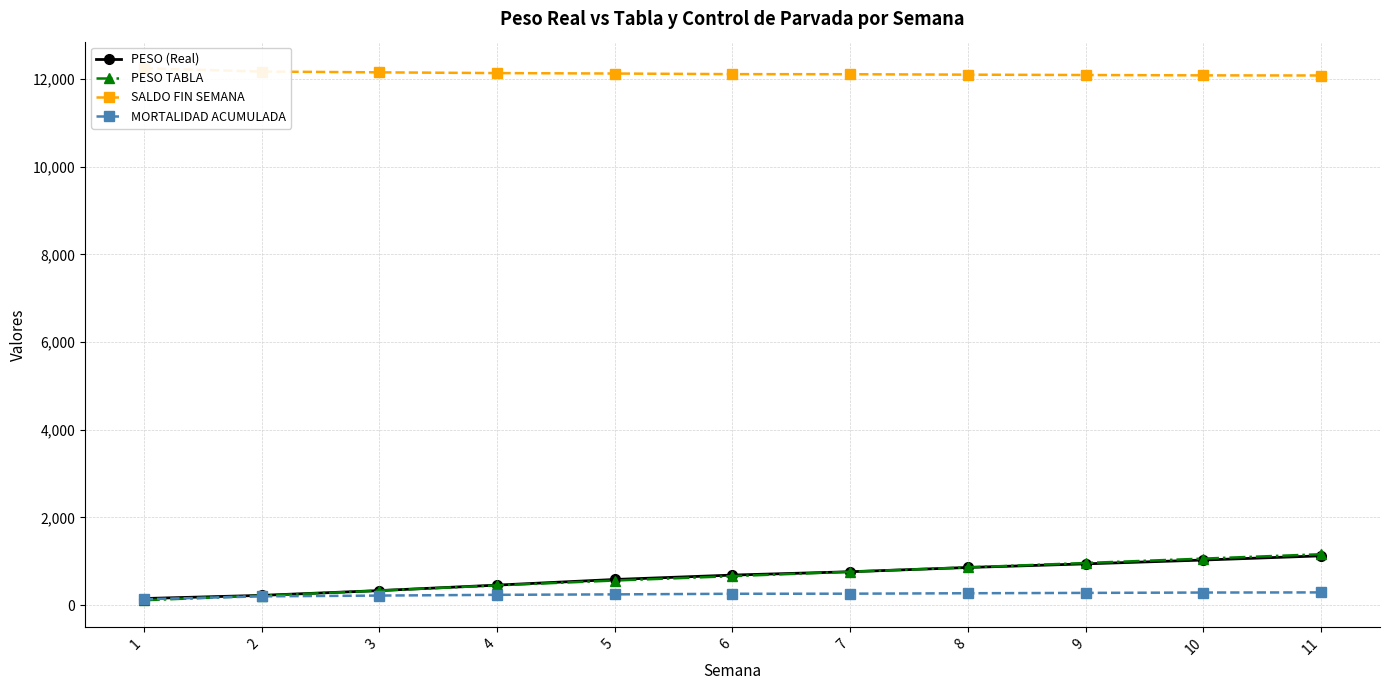

Which category has the lowest value in the MORTALIDAD ACUMULADA series?

1